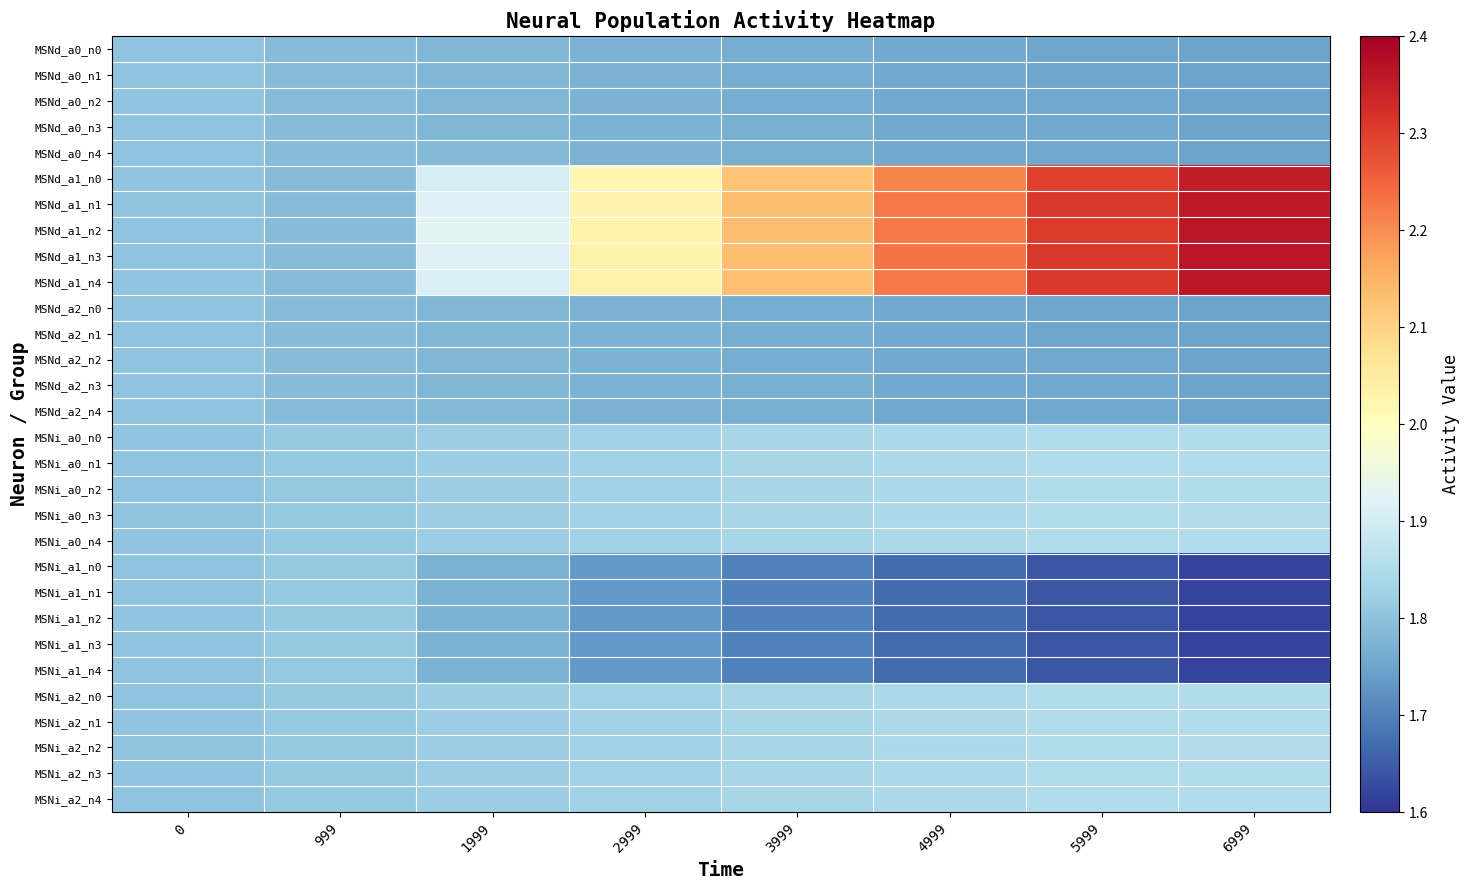

Reading left to right, extract all data points from this chart.

MSNd_a0_n0: 0=1.8	999=1.8	1999=1.8	2999=1.8	3999=1.8	4999=1.8	5999=1.8	6999=1.7
MSNd_a0_n1: 0=1.8	999=1.8	1999=1.8	2999=1.8	3999=1.8	4999=1.8	5999=1.8	6999=1.7
MSNd_a0_n2: 0=1.8	999=1.8	1999=1.8	2999=1.8	3999=1.8	4999=1.8	5999=1.8	6999=1.7
MSNd_a0_n3: 0=1.8	999=1.8	1999=1.8	2999=1.8	3999=1.8	4999=1.8	5999=1.8	6999=1.7
MSNd_a0_n4: 0=1.8	999=1.8	1999=1.8	2999=1.8	3999=1.8	4999=1.8	5999=1.8	6999=1.7
MSNd_a1_n0: 0=1.8	999=1.8	1999=1.9	2999=2.0	3999=2.1	4999=2.2	5999=2.3	6999=2.4
MSNd_a1_n1: 0=1.8	999=1.8	1999=1.9	2999=2.0	3999=2.1	4999=2.2	5999=2.3	6999=2.4
MSNd_a1_n2: 0=1.8	999=1.8	1999=1.9	2999=2.0	3999=2.1	4999=2.2	5999=2.3	6999=2.4
MSNd_a1_n3: 0=1.8	999=1.8	1999=1.9	2999=2.0	3999=2.1	4999=2.2	5999=2.3	6999=2.4
MSNd_a1_n4: 0=1.8	999=1.8	1999=1.9	2999=2.0	3999=2.1	4999=2.2	5999=2.3	6999=2.4
MSNd_a2_n0: 0=1.8	999=1.8	1999=1.8	2999=1.8	3999=1.8	4999=1.8	5999=1.8	6999=1.7
MSNd_a2_n1: 0=1.8	999=1.8	1999=1.8	2999=1.8	3999=1.8	4999=1.8	5999=1.8	6999=1.7
MSNd_a2_n2: 0=1.8	999=1.8	1999=1.8	2999=1.8	3999=1.8	4999=1.8	5999=1.8	6999=1.7
MSNd_a2_n3: 0=1.8	999=1.8	1999=1.8	2999=1.8	3999=1.8	4999=1.8	5999=1.8	6999=1.7
MSNd_a2_n4: 0=1.8	999=1.8	1999=1.8	2999=1.8	3999=1.8	4999=1.8	5999=1.8	6999=1.7
MSNi_a0_n0: 0=1.8	999=1.8	1999=1.8	2999=1.8	3999=1.8	4999=1.8	5999=1.8	6999=1.9
MSNi_a0_n1: 0=1.8	999=1.8	1999=1.8	2999=1.8	3999=1.8	4999=1.8	5999=1.8	6999=1.9
MSNi_a0_n2: 0=1.8	999=1.8	1999=1.8	2999=1.8	3999=1.8	4999=1.8	5999=1.8	6999=1.9
MSNi_a0_n3: 0=1.8	999=1.8	1999=1.8	2999=1.8	3999=1.8	4999=1.8	5999=1.8	6999=1.9
MSNi_a0_n4: 0=1.8	999=1.8	1999=1.8	2999=1.8	3999=1.8	4999=1.8	5999=1.8	6999=1.9
MSNi_a1_n0: 0=1.8	999=1.8	1999=1.8	2999=1.7	3999=1.7	4999=1.7	5999=1.6	6999=1.6
MSNi_a1_n1: 0=1.8	999=1.8	1999=1.8	2999=1.7	3999=1.7	4999=1.7	5999=1.6	6999=1.6
MSNi_a1_n2: 0=1.8	999=1.8	1999=1.8	2999=1.7	3999=1.7	4999=1.7	5999=1.6	6999=1.6
MSNi_a1_n3: 0=1.8	999=1.8	1999=1.8	2999=1.7	3999=1.7	4999=1.7	5999=1.6	6999=1.6
MSNi_a1_n4: 0=1.8	999=1.8	1999=1.8	2999=1.7	3999=1.7	4999=1.7	5999=1.6	6999=1.6
MSNi_a2_n0: 0=1.8	999=1.8	1999=1.8	2999=1.8	3999=1.8	4999=1.8	5999=1.8	6999=1.9
MSNi_a2_n1: 0=1.8	999=1.8	1999=1.8	2999=1.8	3999=1.8	4999=1.8	5999=1.8	6999=1.9
MSNi_a2_n2: 0=1.8	999=1.8	1999=1.8	2999=1.8	3999=1.8	4999=1.8	5999=1.8	6999=1.9
MSNi_a2_n3: 0=1.8	999=1.8	1999=1.8	2999=1.8	3999=1.8	4999=1.8	5999=1.8	6999=1.9
MSNi_a2_n4: 0=1.8	999=1.8	1999=1.8	2999=1.8	3999=1.8	4999=1.8	5999=1.8	6999=1.9